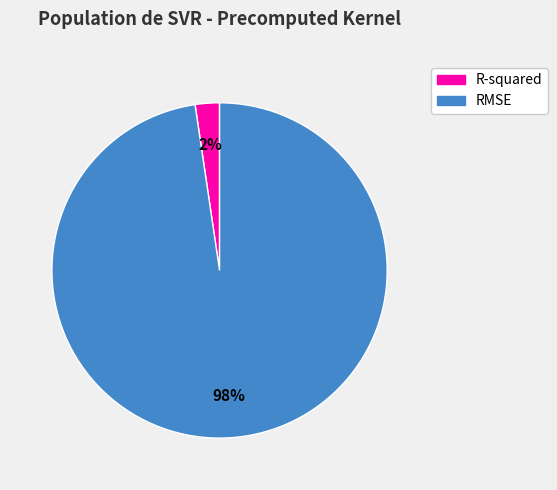

What percentage is the R-squared slice, to the nearest percent?

2%